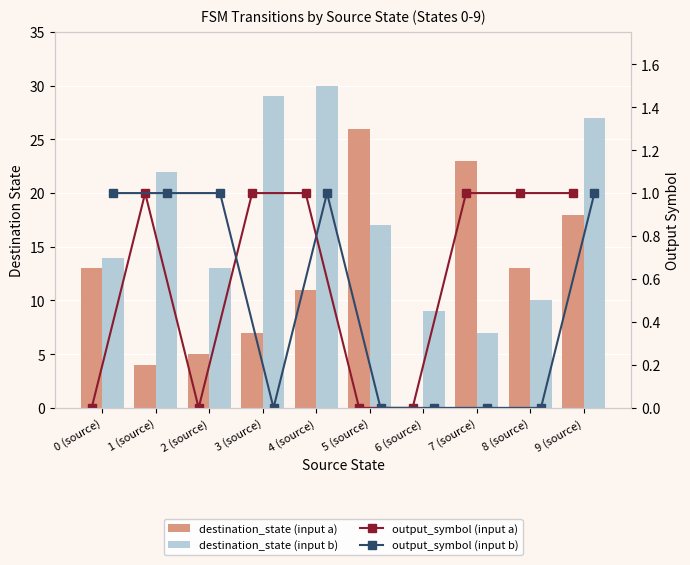

What is the total value across all series at 3 (source)?

37